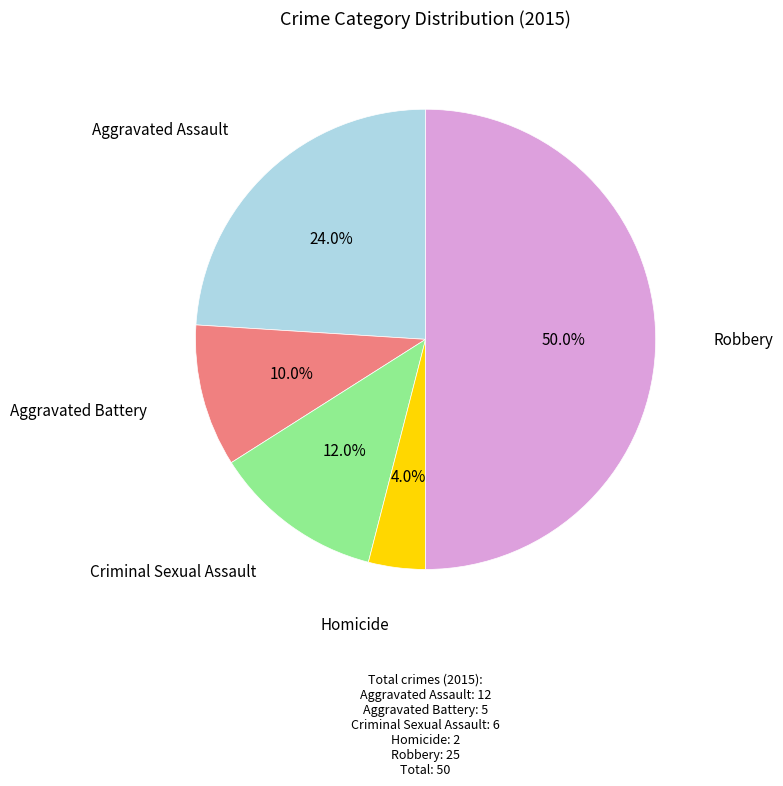

Which slice is the largest?

Robbery